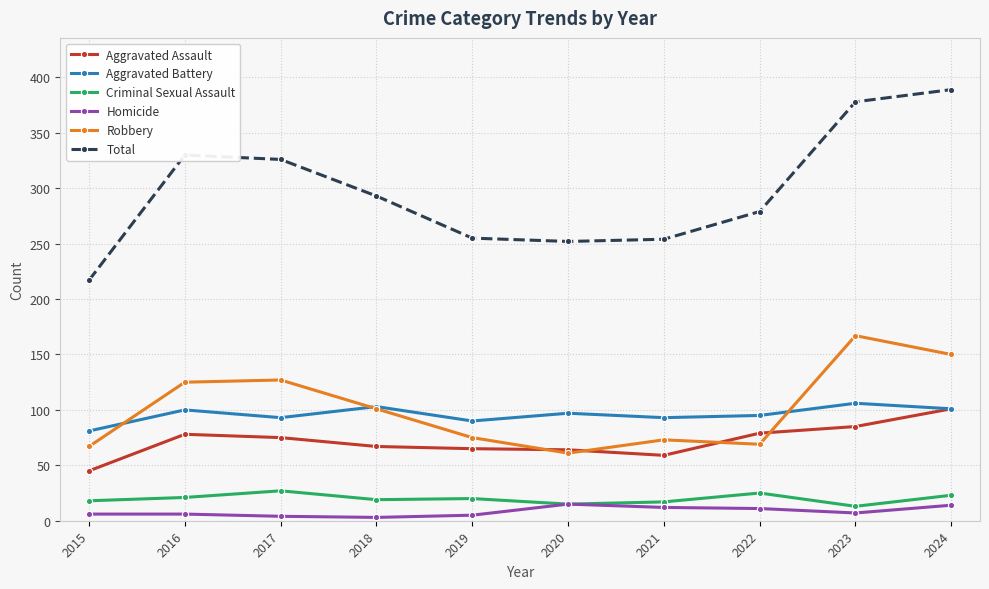

At 2021, list the series in order from largest to smallest.

Total, Aggravated Battery, Robbery, Aggravated Assault, Criminal Sexual Assault, Homicide